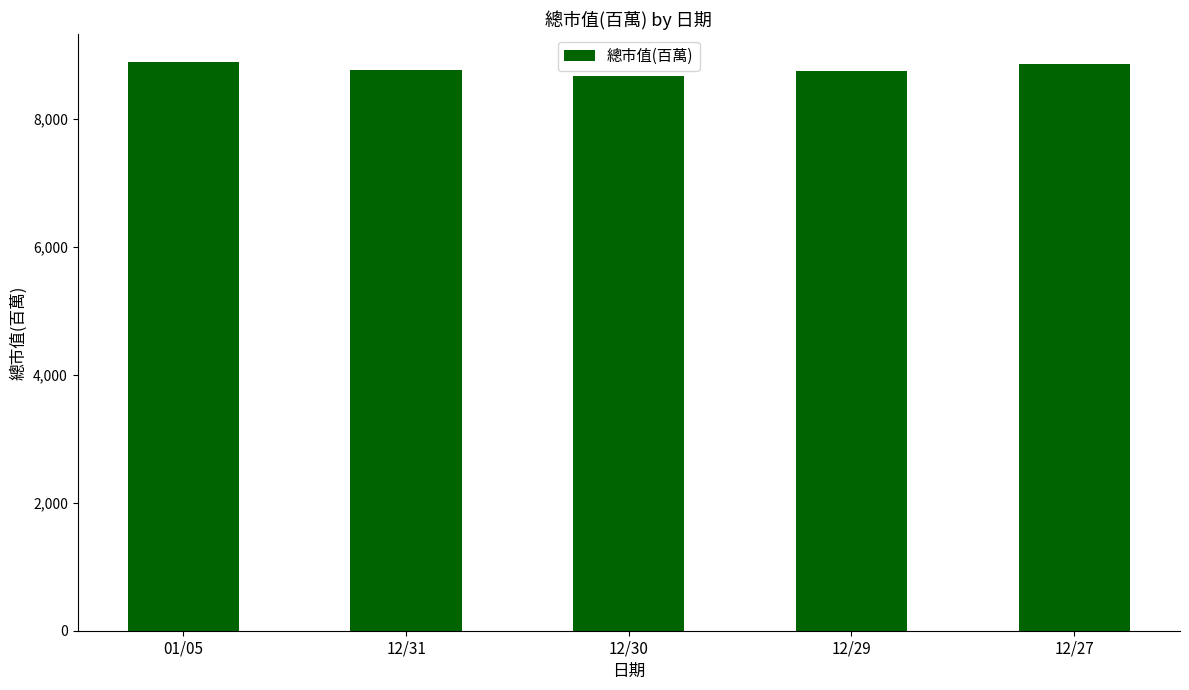

What is the difference between the maximum and minimum values?

211